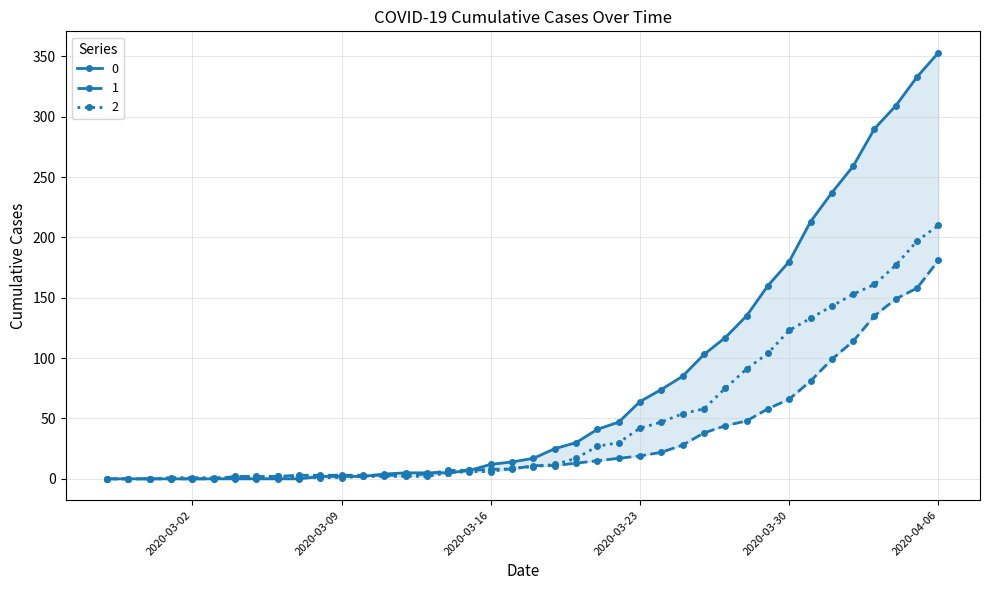

Rank the series by their average value, from lowest to highest.

1, 2, 0